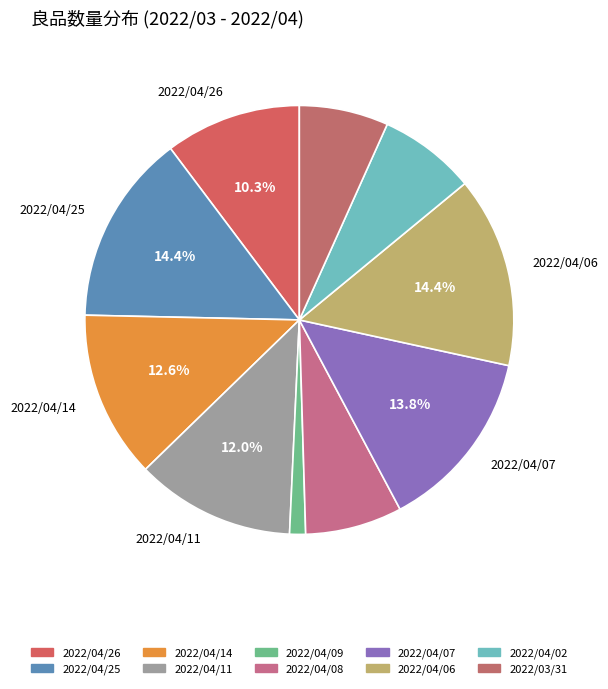

Is it true that 2022/04/08 is 16% of the pie?

False